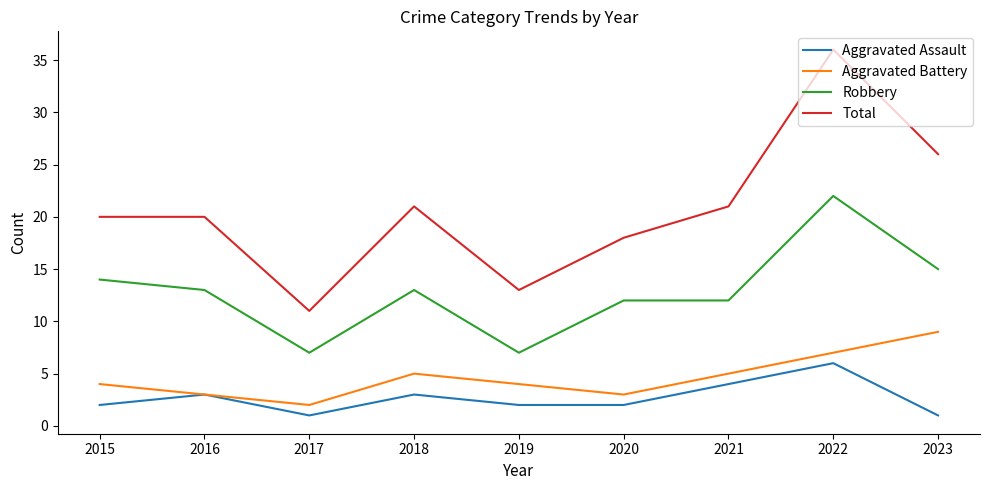

Which series has the largest total across all categories?

Total